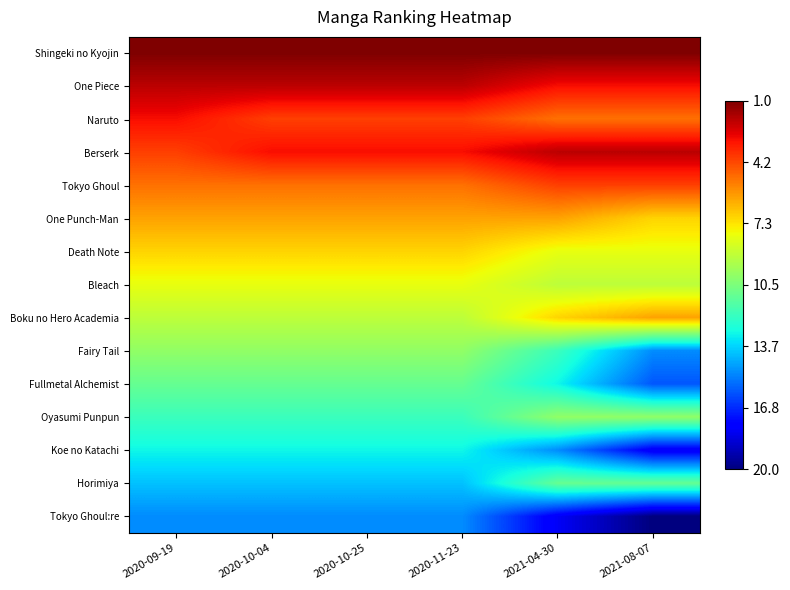

Between 2020-10-04 and 2021-04-30, which is larger?

2020-10-04